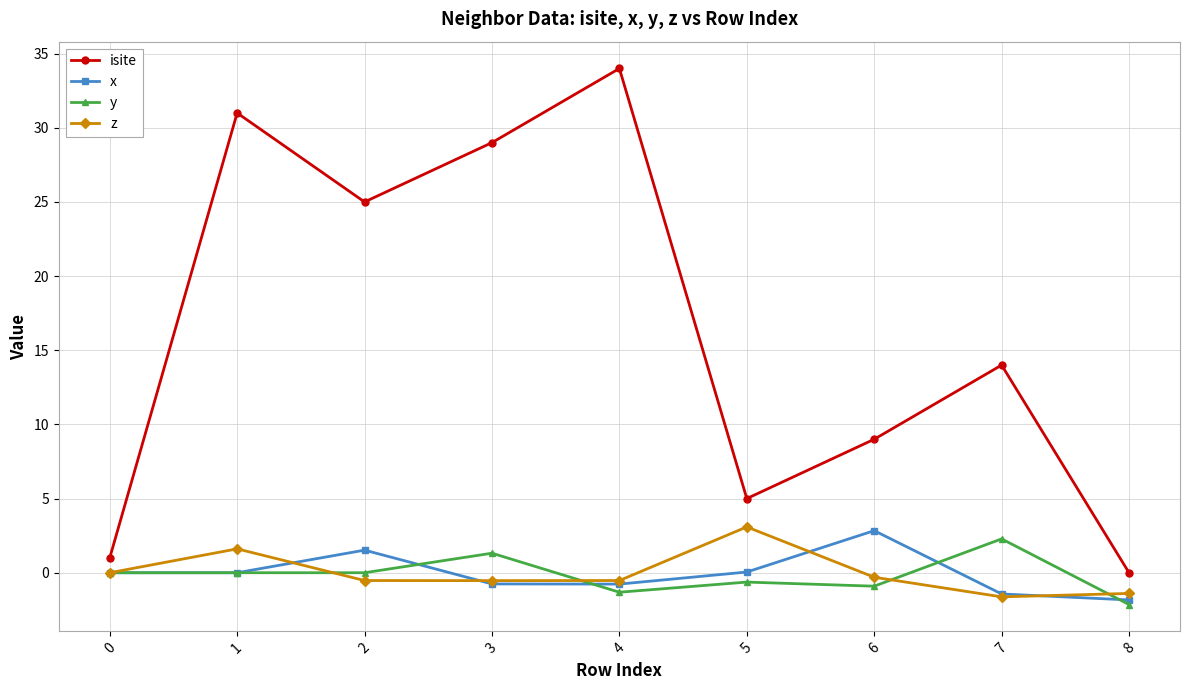

What is the maximum value for x?

2.8